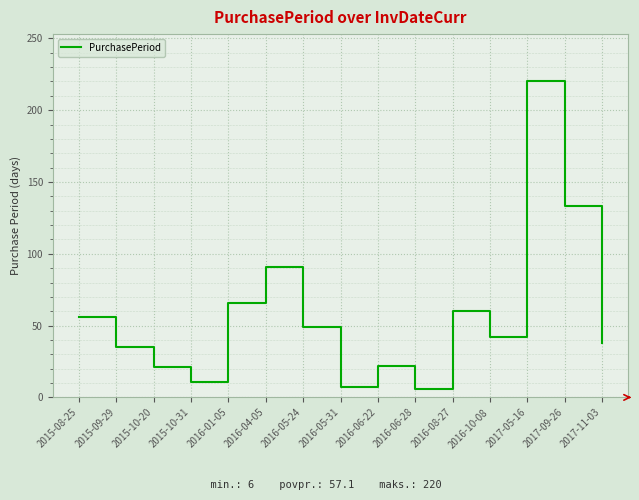

How many distinct data groups are displayed?

1